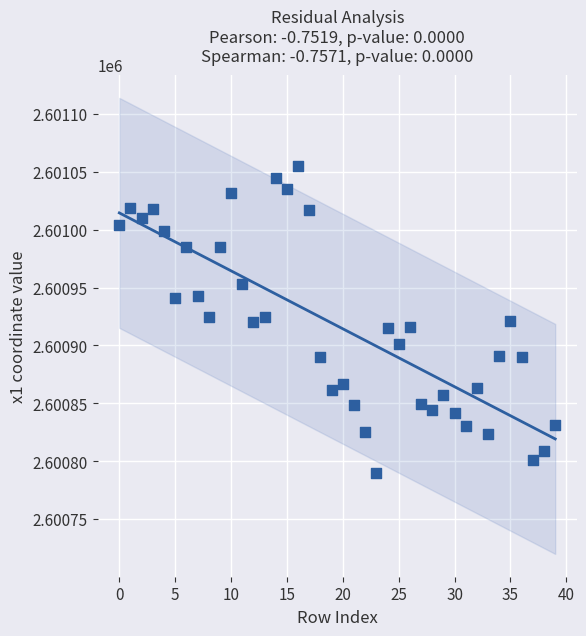

What is the range of Y values (max minus min)?

265.9